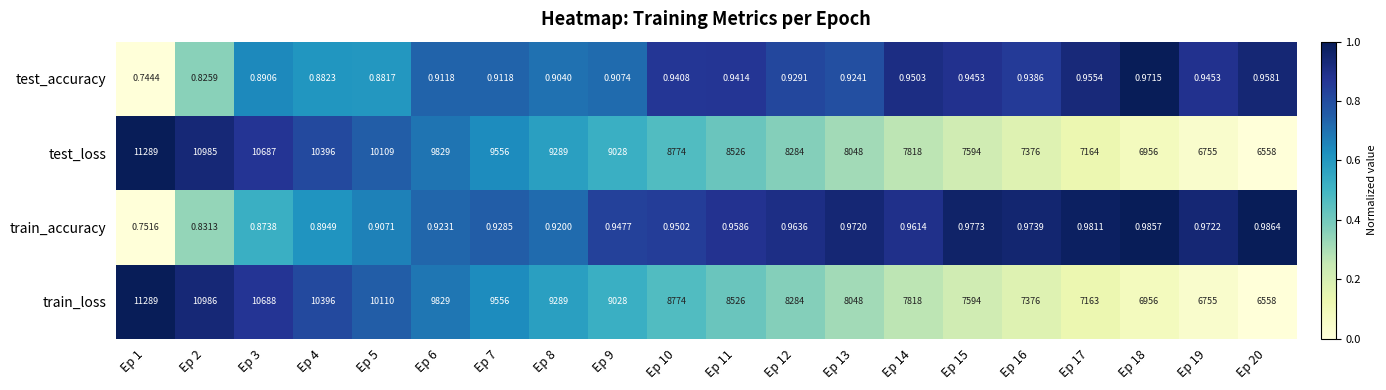

How many distinct data groups are displayed?

4